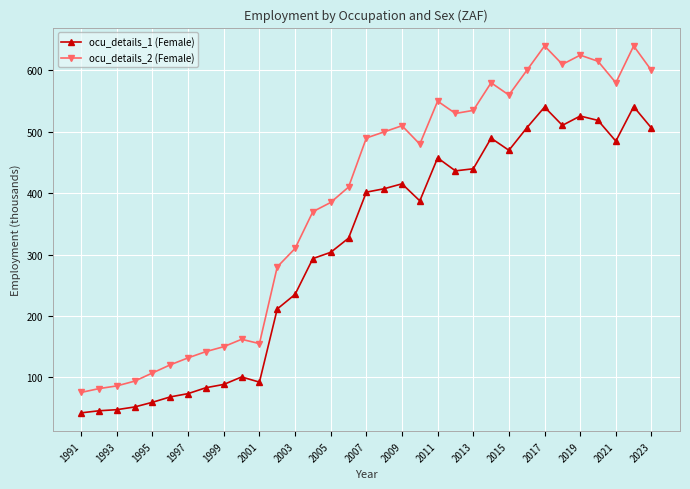

What is the maximum value shown in the chart?

640.0